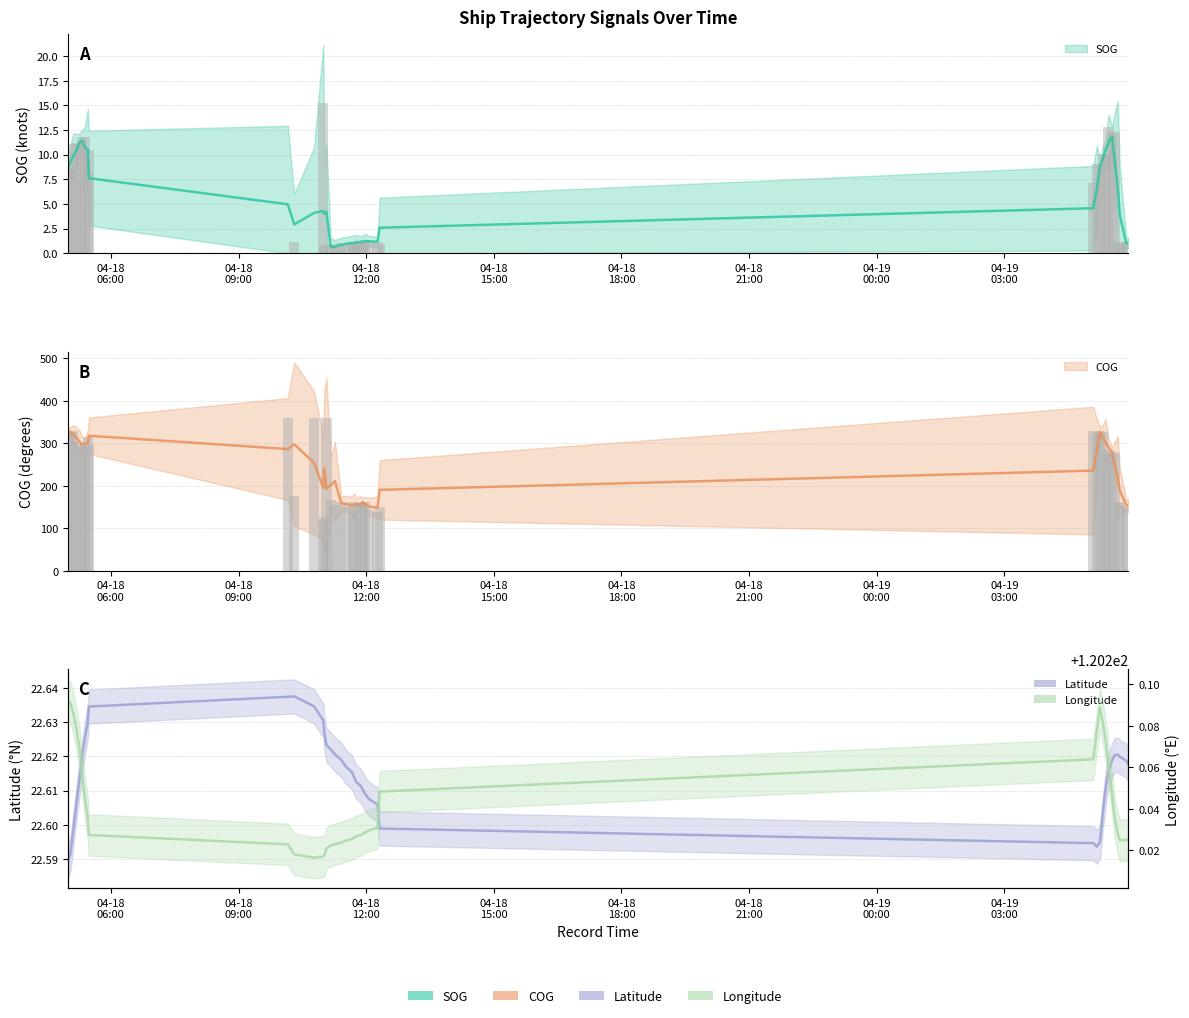

What is the label of the 1st bar from the left?

04-18
06:00